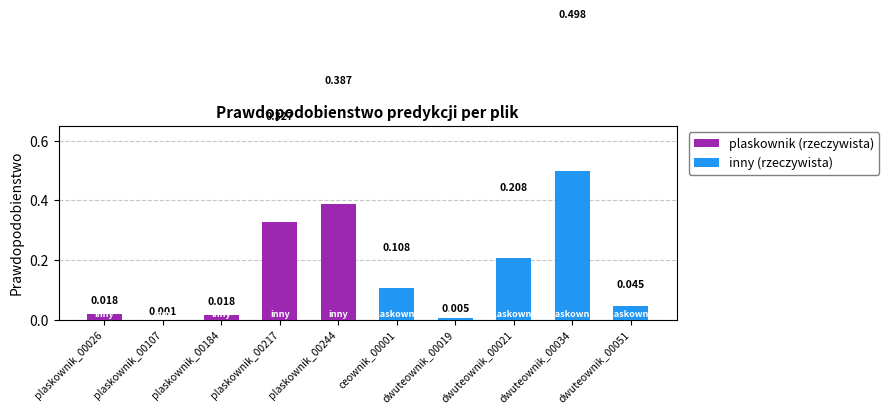

Are the bars horizontal?

No